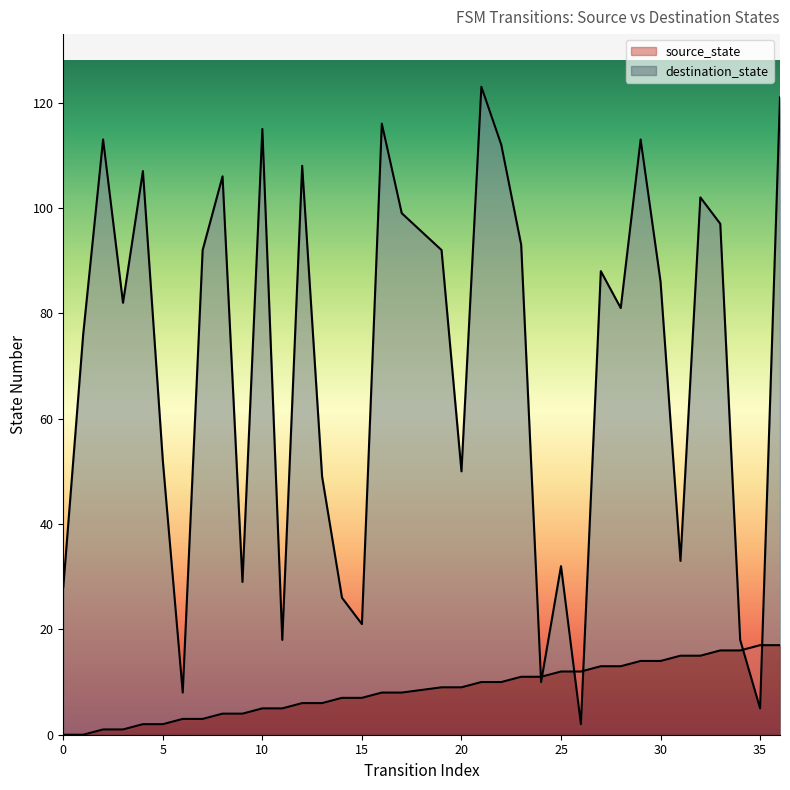

What is the maximum value shown in the chart?

123